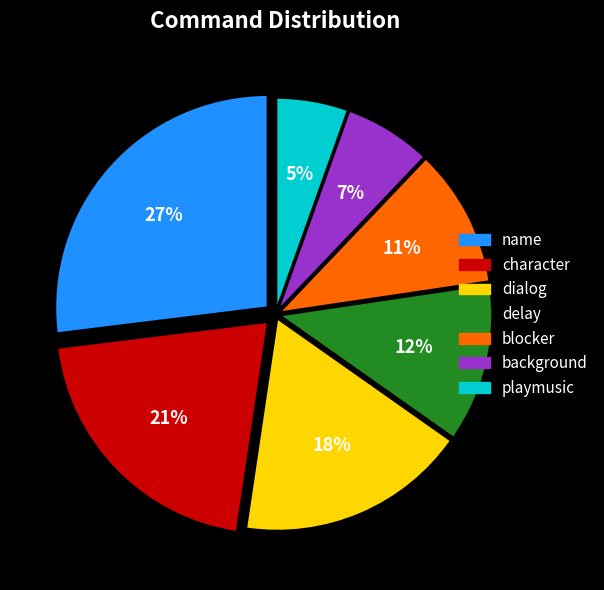

Rank the categories by value from lowest to highest.

playmusic, background, blocker, delay, dialog, character, name